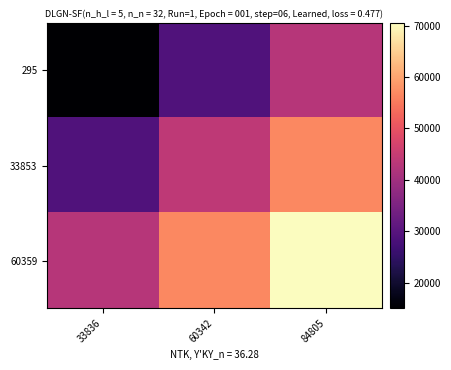

Reading left to right, what are all the values shown in this chart?

295: 33836=15020.0	60342=28900.4	84805=42780.7
33853: 33836=28900.4	60342=43925.0	84805=56661.1
60359: 33836=42780.7	60342=56661.1	84805=70541.4